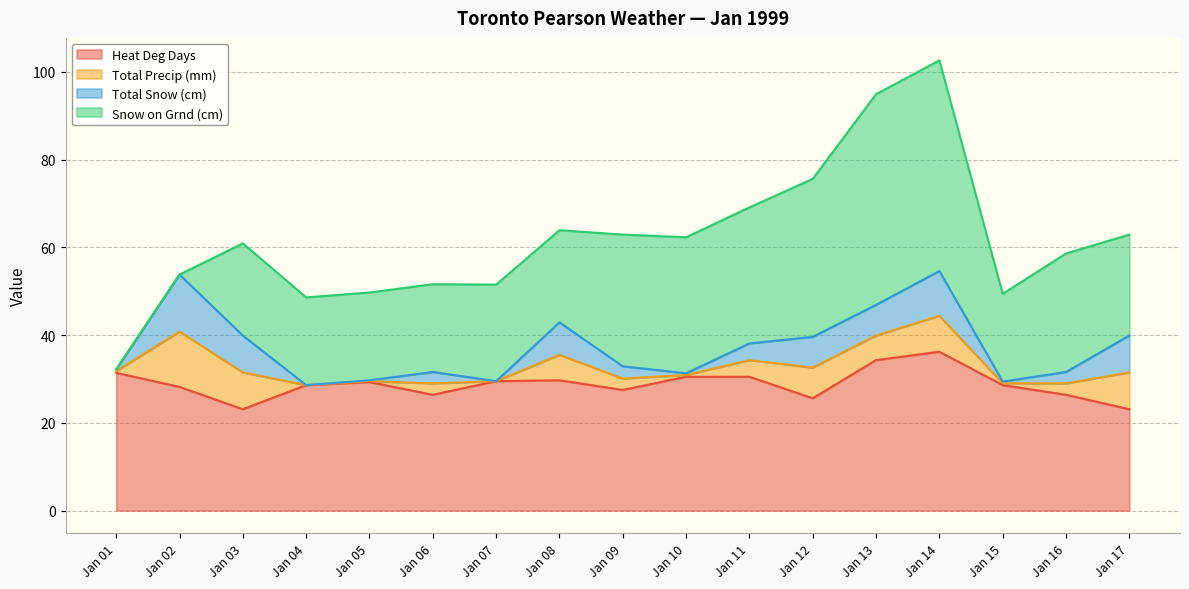

At which label does Snow on Grnd (cm) first exceed 22?

1999-01-09